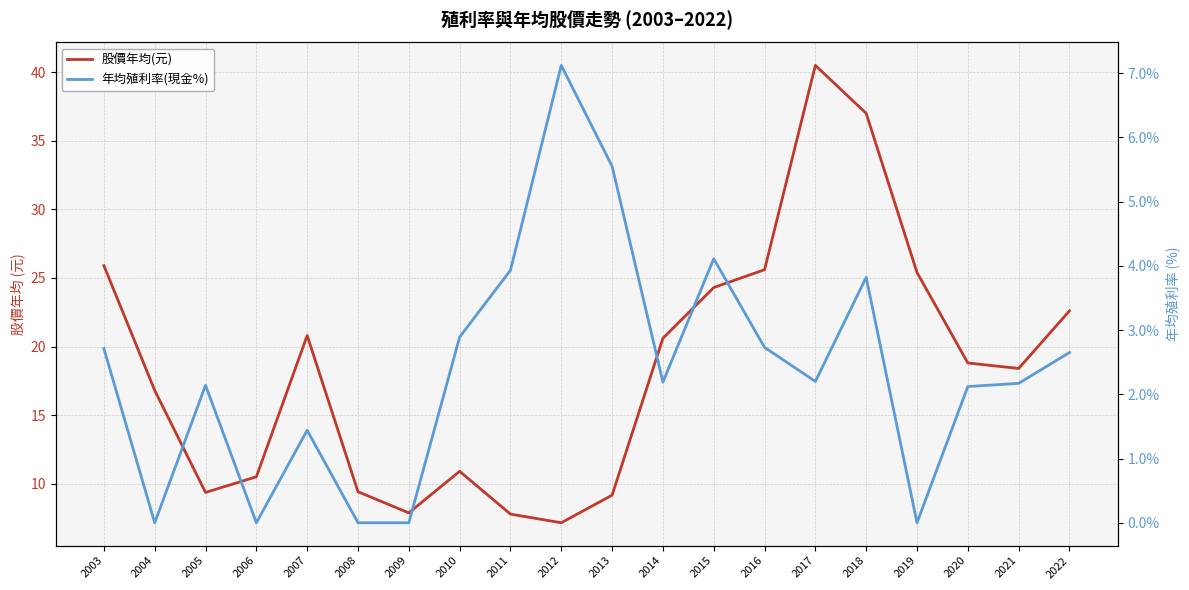

Does the chart display data point markers on the line(s)?

No